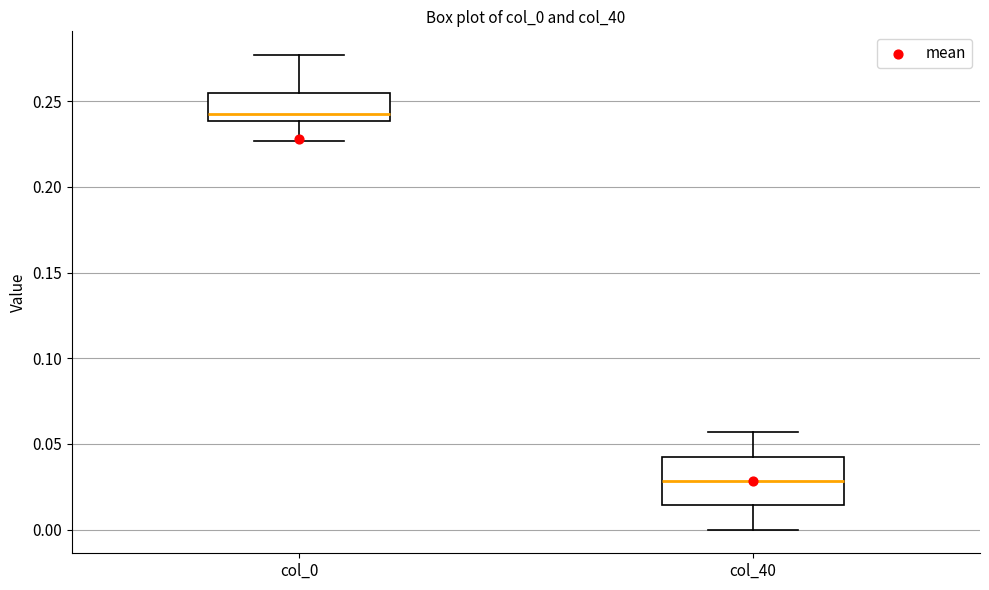

Reading left to right, transcribe this box plot: for each box, give where its median line is, the range the box spans, and where its two whiskers end, as read against the y-axis. The values are not printed on the chart, so give them approximately, as read against the axis.

col_0: median 0.240 (just above the box's lower edge), box 0.240 to 0.255, whiskers 0.225 to 0.275
col_40: median 0.030, box 0.015 to 0.045, whiskers 0.000 to 0.055